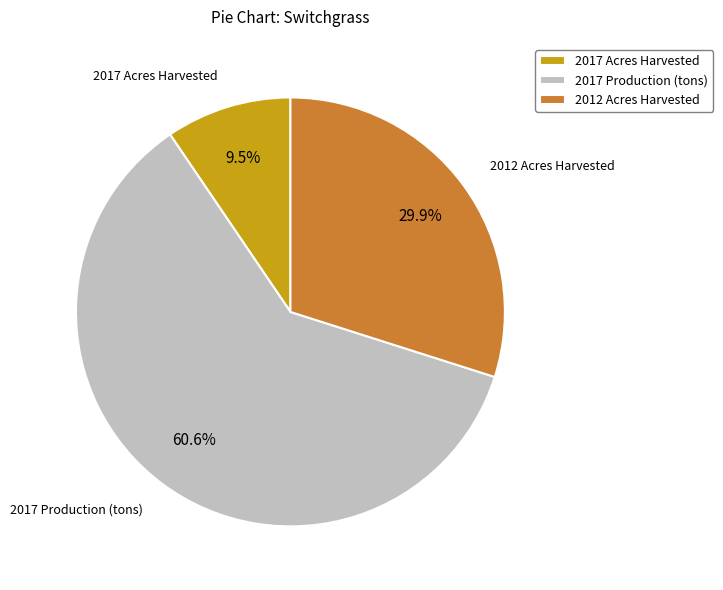

Which category accounts for the majority?

2017 Production (tons)